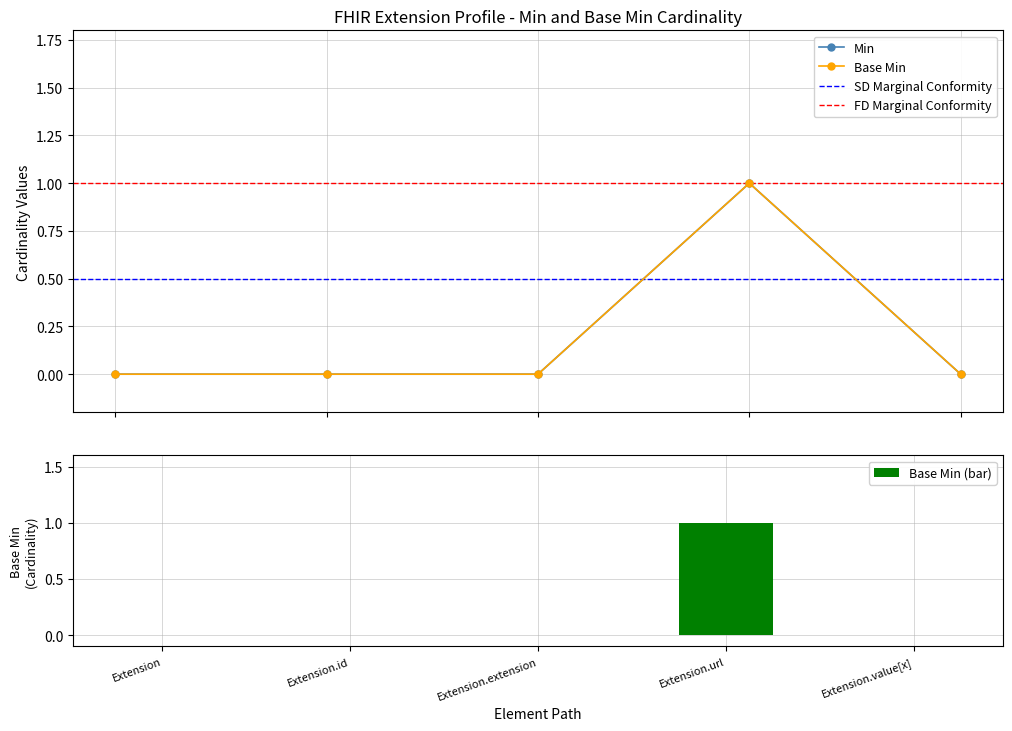

Reading left to right, extract all data points from this chart.

Min: 0	0	0	1	0
Base Min: 0	0	0	1	0